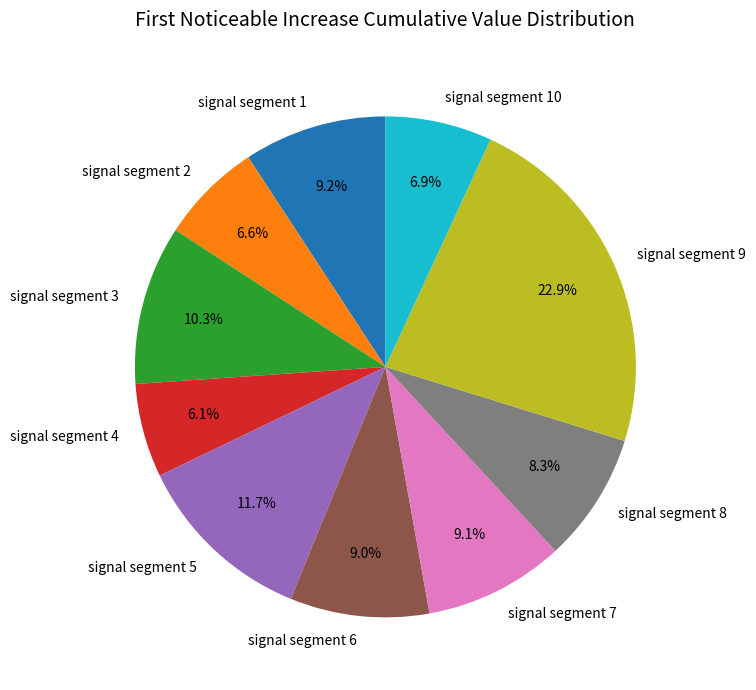

What percentage is the signal segment 3 slice, to the nearest percent?

10%